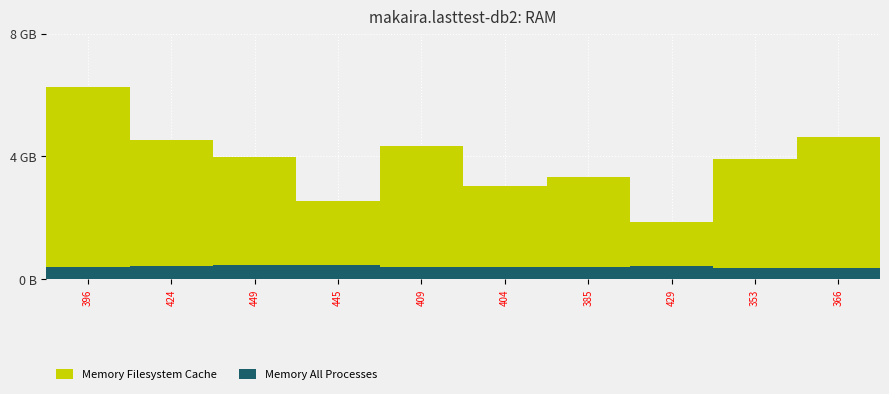

What is the difference between the second highest and minimum values in the Memory Filesystem Cache series?

2764